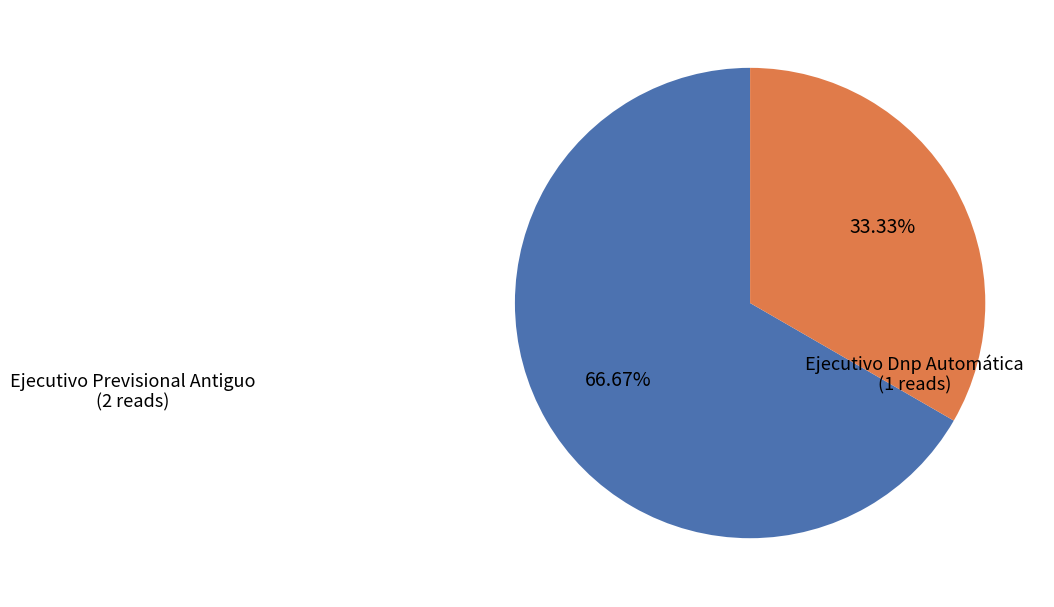

To the nearest percent, what portion does Ejecutivo Previsional Antiguo represent?

67%